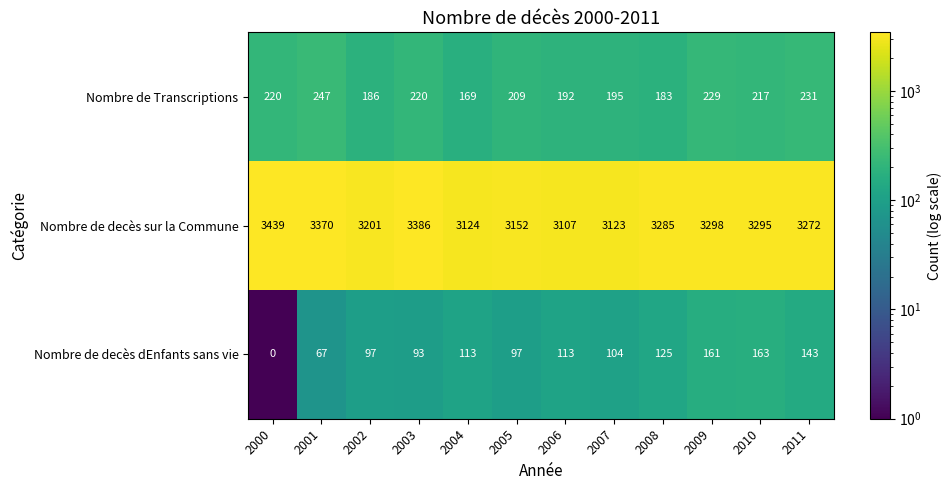

True or false: Nombre de Transcriptions has a value of 57 at 2002.

False